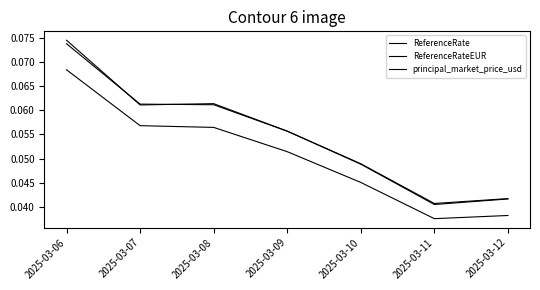

The value of ReferenceRateEUR at 2025-03-12 is 0.0. True or false?

False